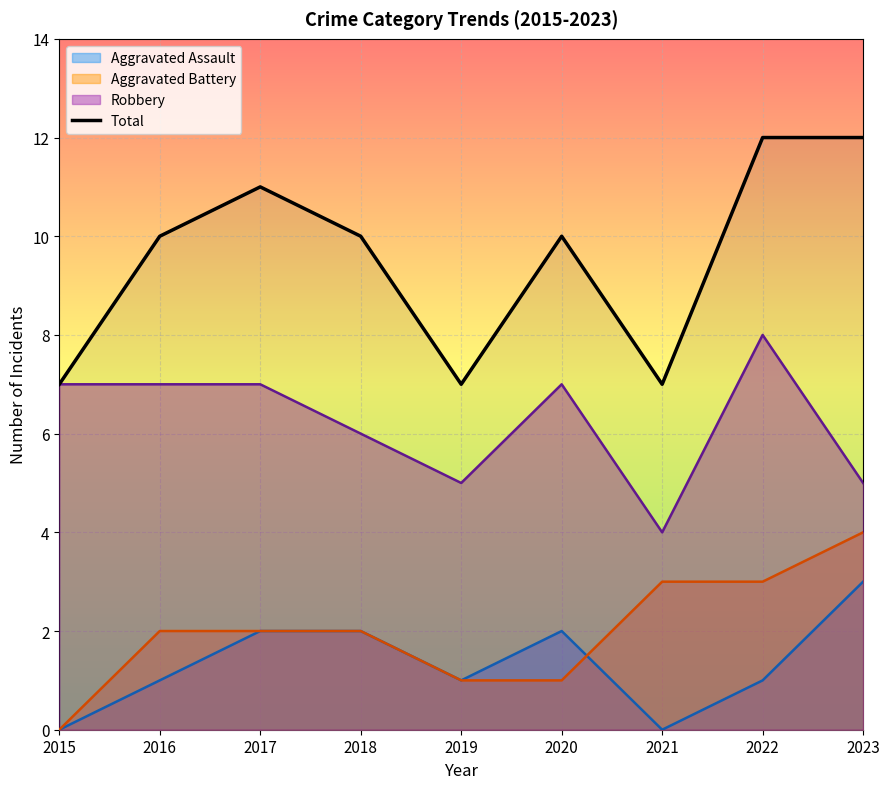

How many data points are above 10?

3